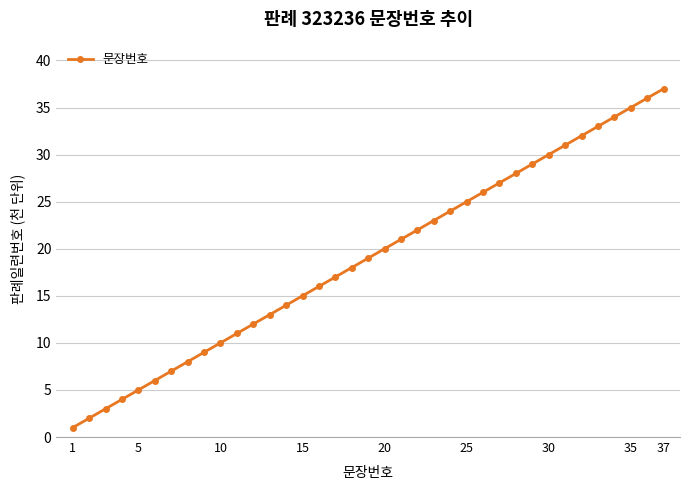

What is the maximum value shown in the chart?

37